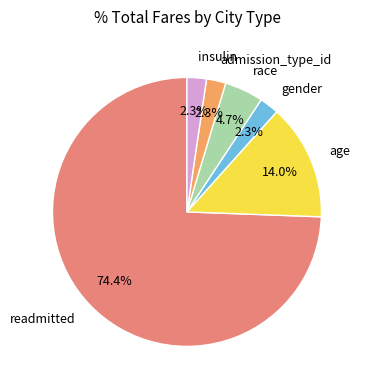

Does any single category account for the majority?

Yes